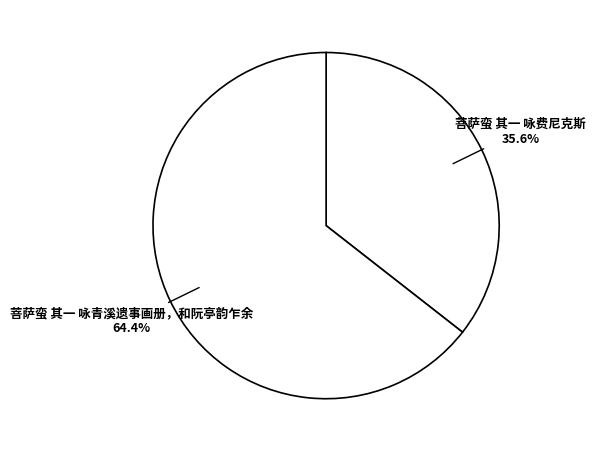

Which category has the smallest portion of the pie?

菩萨蛮 其一 咏费尼克斯